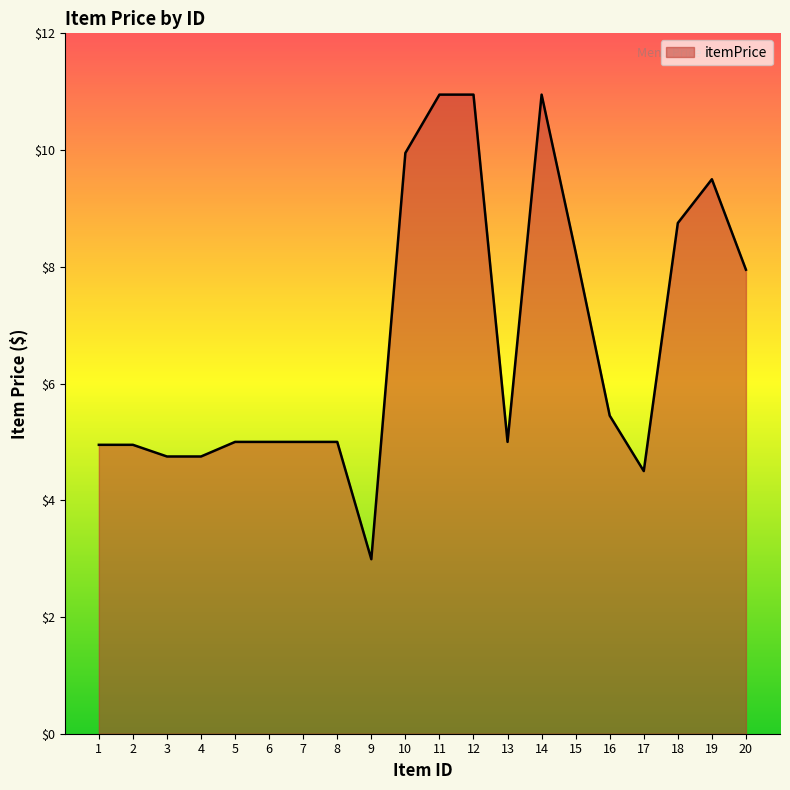

Which label corresponds to the smallest value in the chart?

9